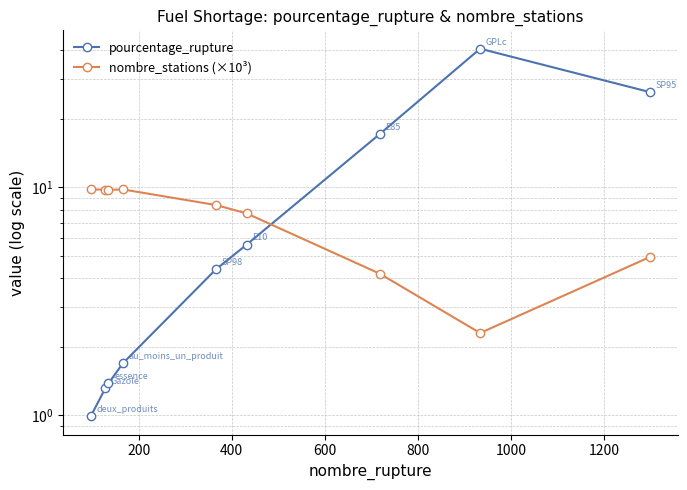

What is the average value of the pourcentage_rupture series?

11.1